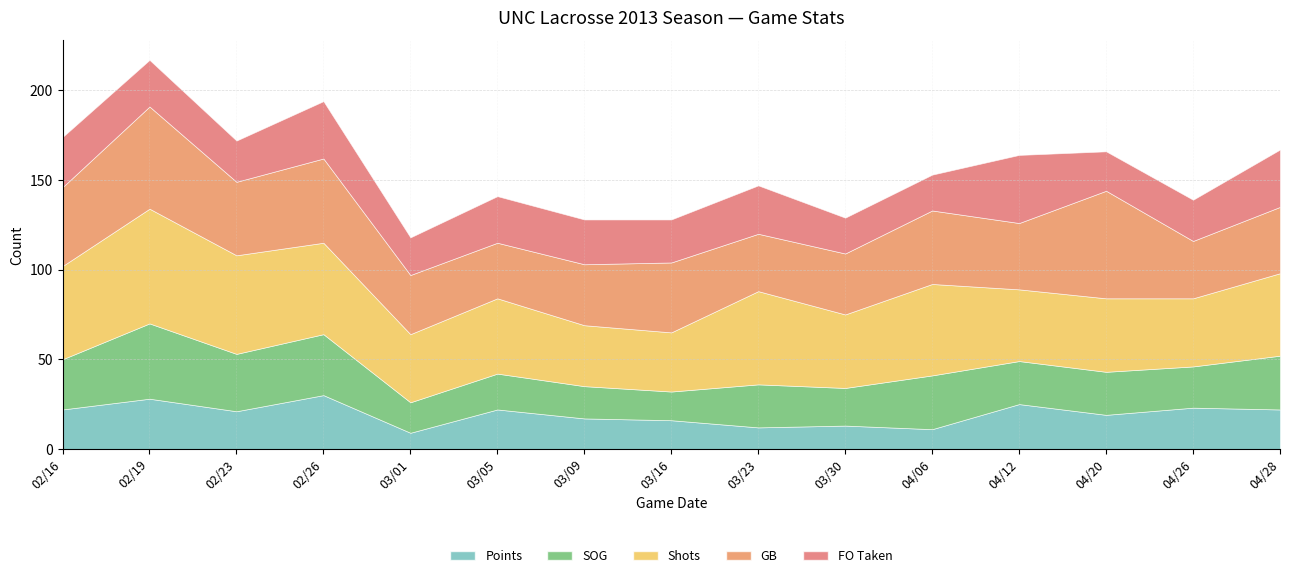

Where is Shots nearest to the value 48?

04/28